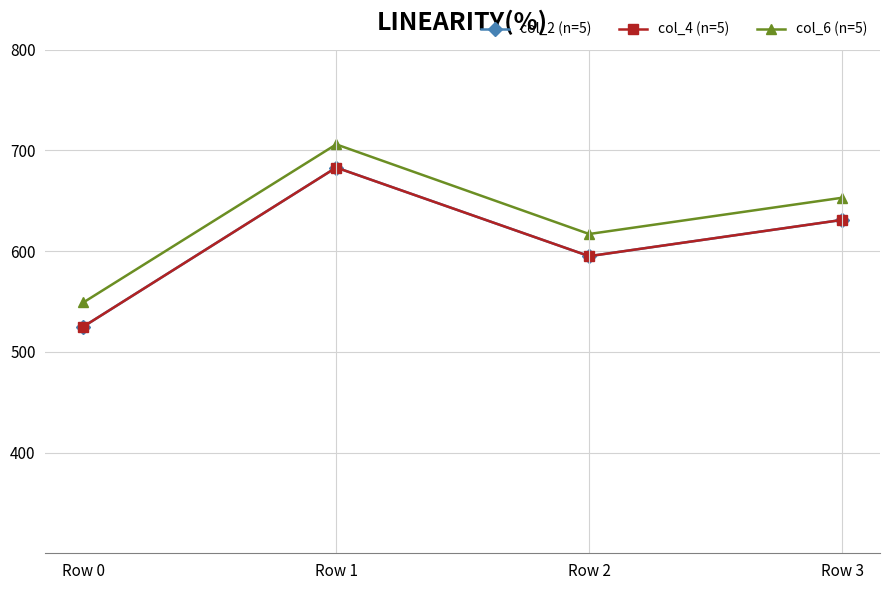

Does the chart have visible grid lines?

Yes